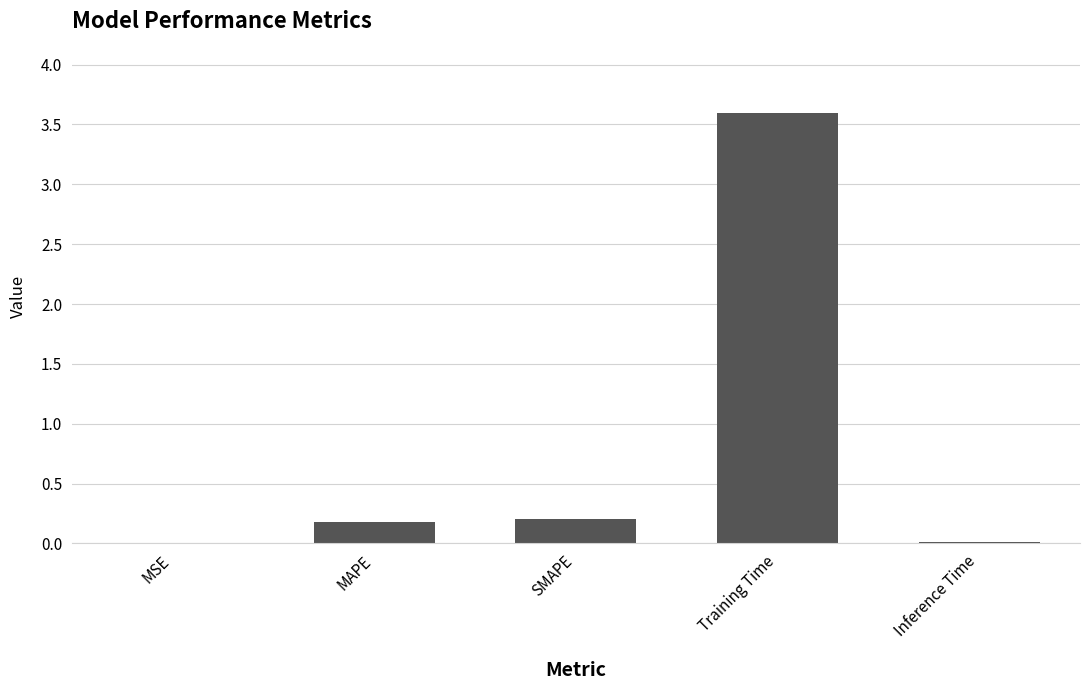

What is the maximum value shown in the chart?

3.6